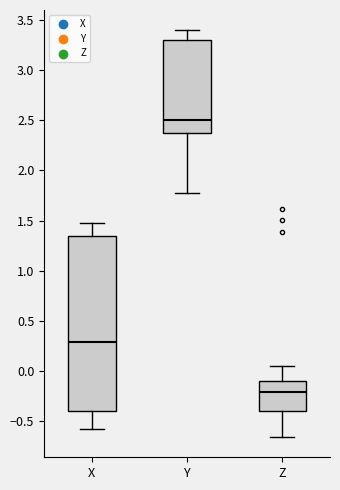

Which box is the tallest, from its lower edge to its upper edge?

X